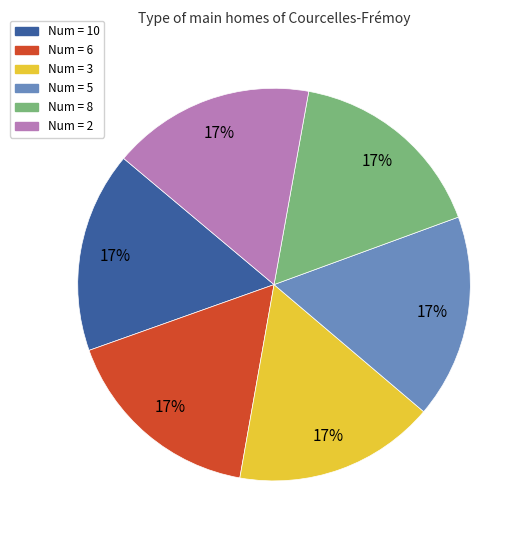

How many slices are in this pie chart?

6